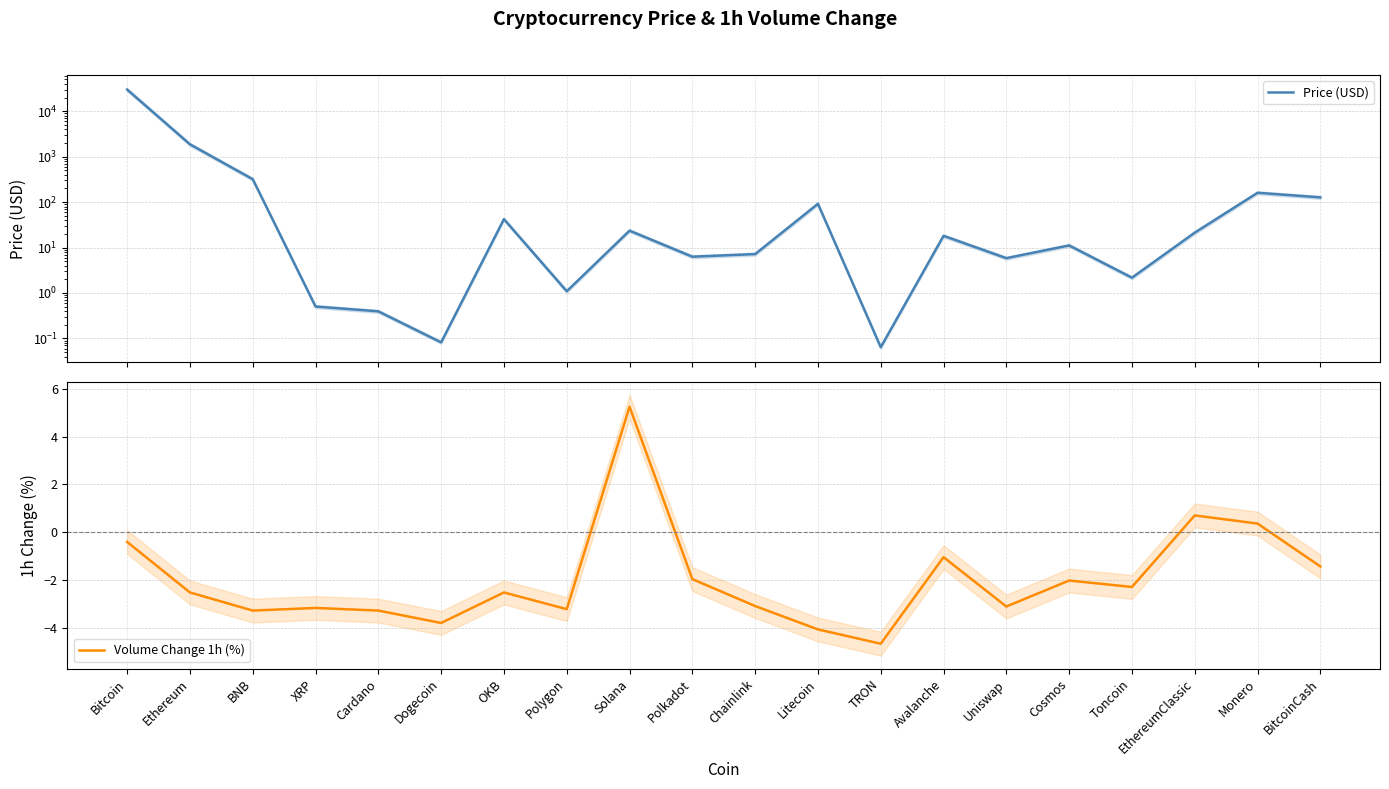

Where is the first local maximum for Volume Change 1h (%)?

XRP